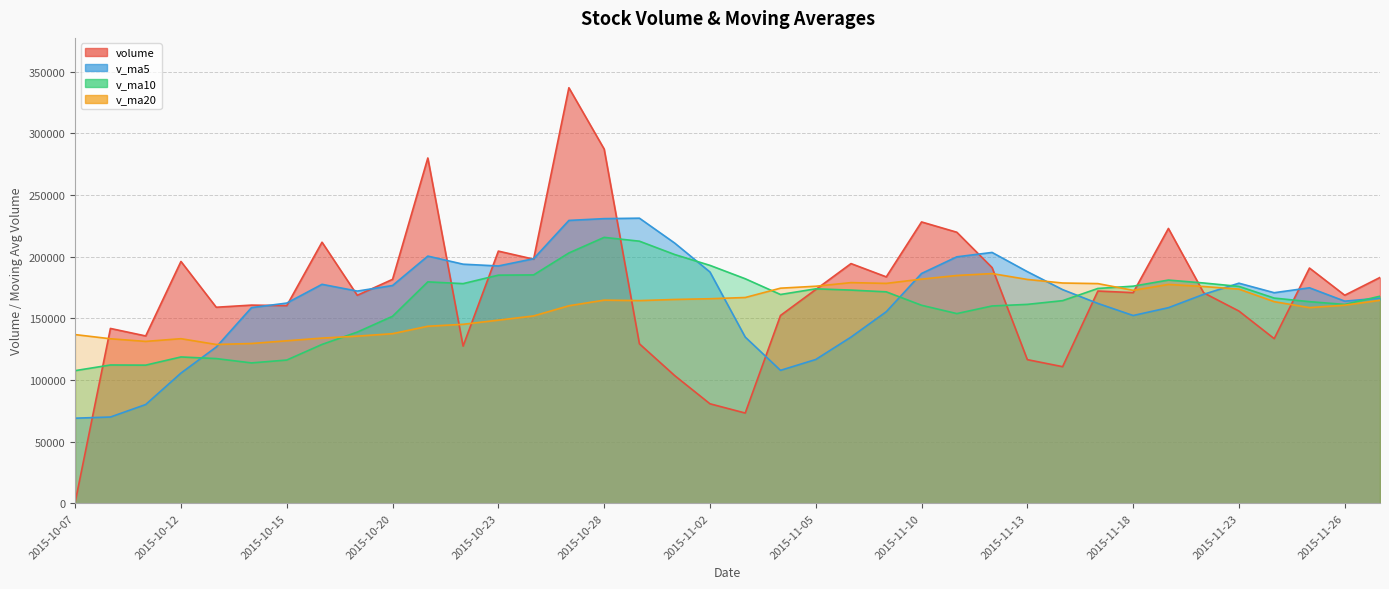

What is the difference between the volume values at 2015-10-07 and 2015-10-29?

128472.0